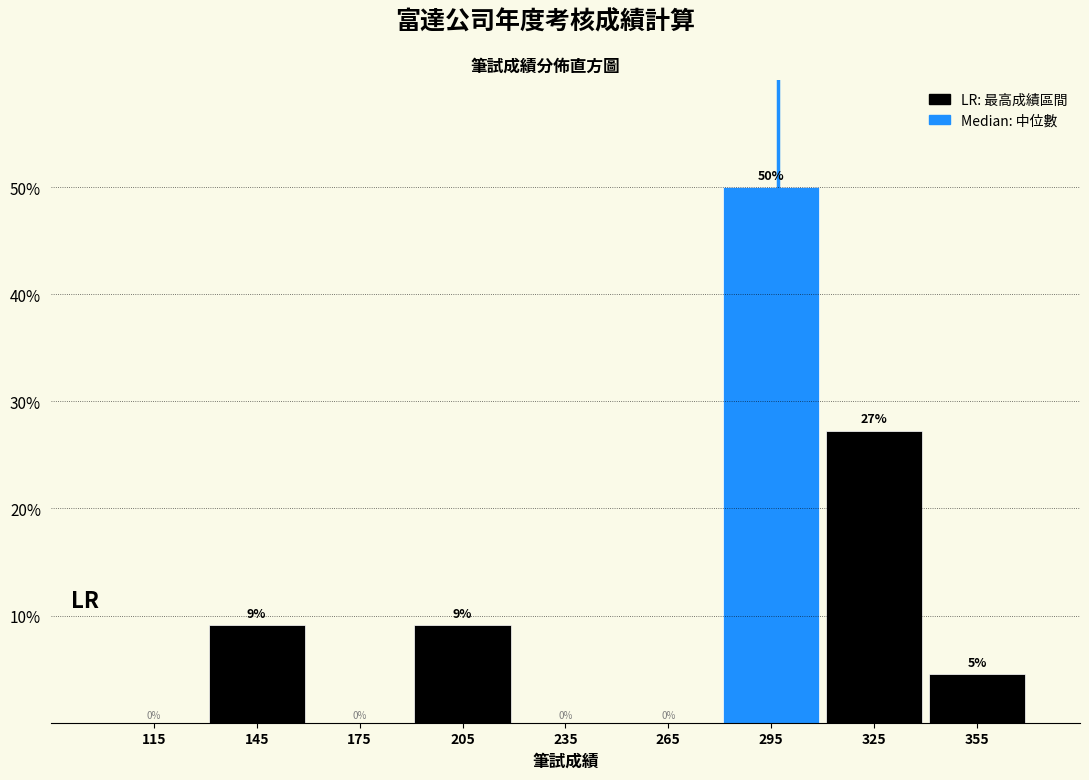

Over which range of the x-axis is the bar tallest?

280 to 310